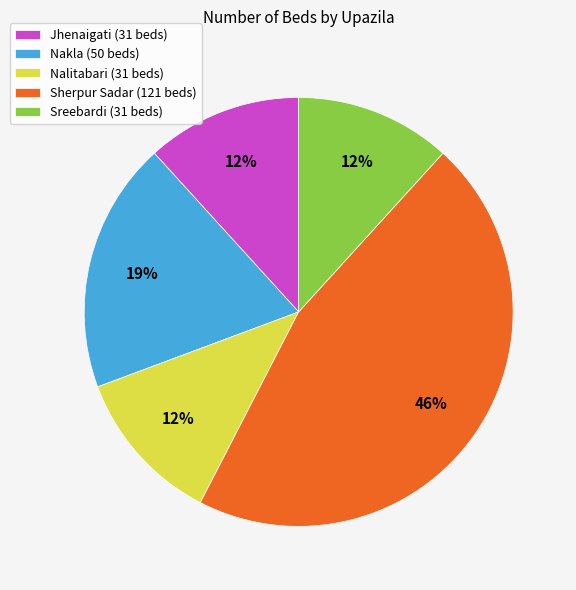

Is the sum of Nakla and Sreebardi greater than half?

No